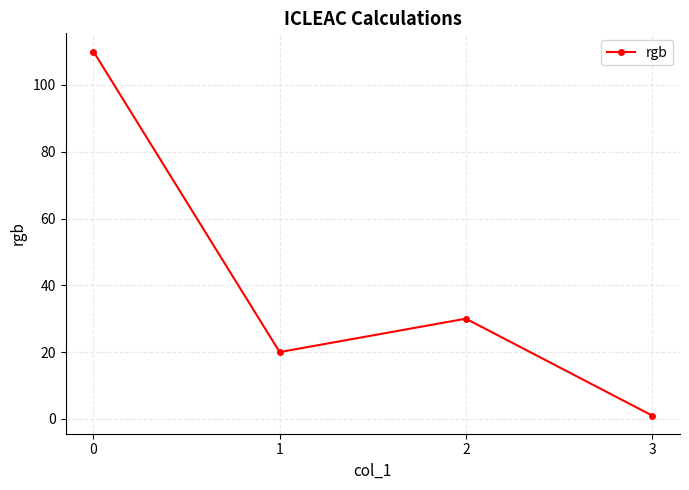

Which category has the lowest value across all series?

3